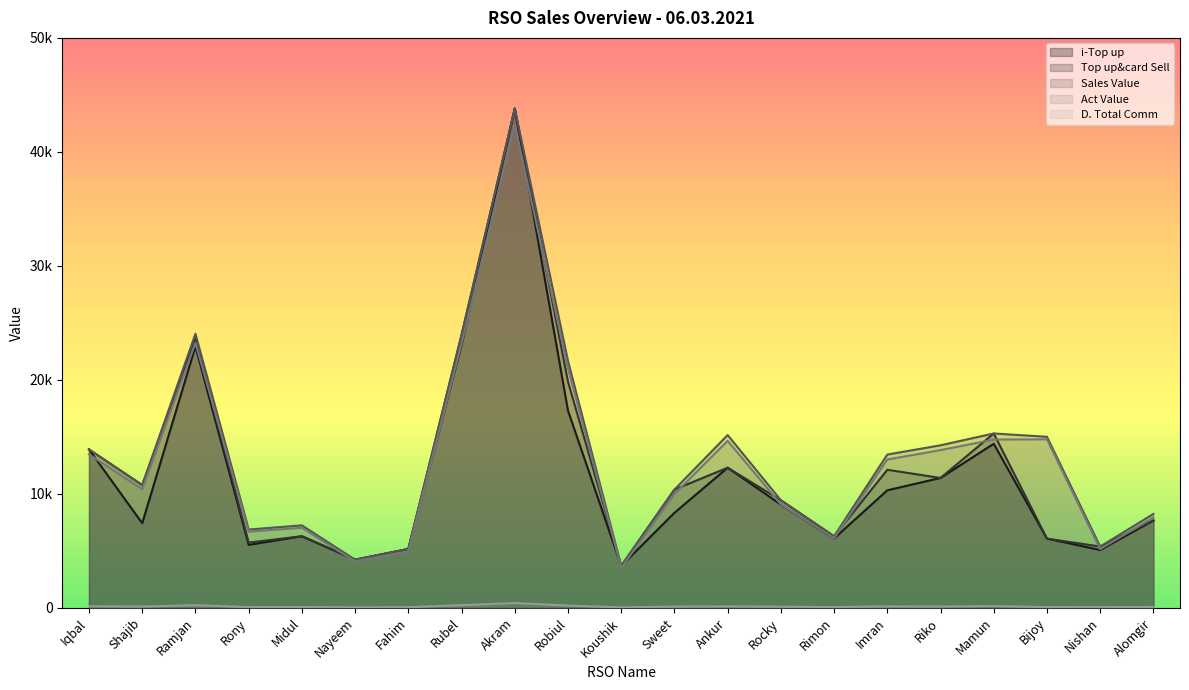

Reading left to right, what are all the values shown in this chart?

i-Top up: 13893.0	7415.0	22937.0	5517.0	6275.0	4216.0	5156.0	23044.0	43803.0	17299.0	3669.0	8330.0	12288.0	9053.0	6083.0	10306.0	11389.0	14391.0	6068.0	5071.0	7656.0
Top up&card Sell: 13893.0	10765.0	23657.0	5717.0	6275.0	4216.0	5156.0	23944.0	43803.0	19839.0	3669.0	10370.0	12288.0	9433.0	6273.0	12106.0	11389.0	15291.0	6068.0	5371.0	7656.0
Sales Value: 13893.0	10765.0	24039.0	6863.0	7230.0	4216.0	5156.0	23944.0	43803.0	21659.0	3669.0	10370.0	15153.0	9433.0	6273.0	13443.0	14254.0	15291.0	15000.0	5371.0	8229.0
Act Value: 13448.9	10404.0	23240.4	6680.8	7017.4	4070.1	4959.2	23170.5	42398.4	21003.4	3498.1	9984.8	14645.1	9073.6	6100.5	13010.1	13830.8	14760.5	14778.1	5149.3	7918.5
D. Total Comm: 132.0	102.3	224.7	54.3	59.6	40.0	49.0	227.5	416.1	188.5	34.9	98.5	116.7	89.6	59.6	115.0	108.2	145.3	57.6	51.0	72.7